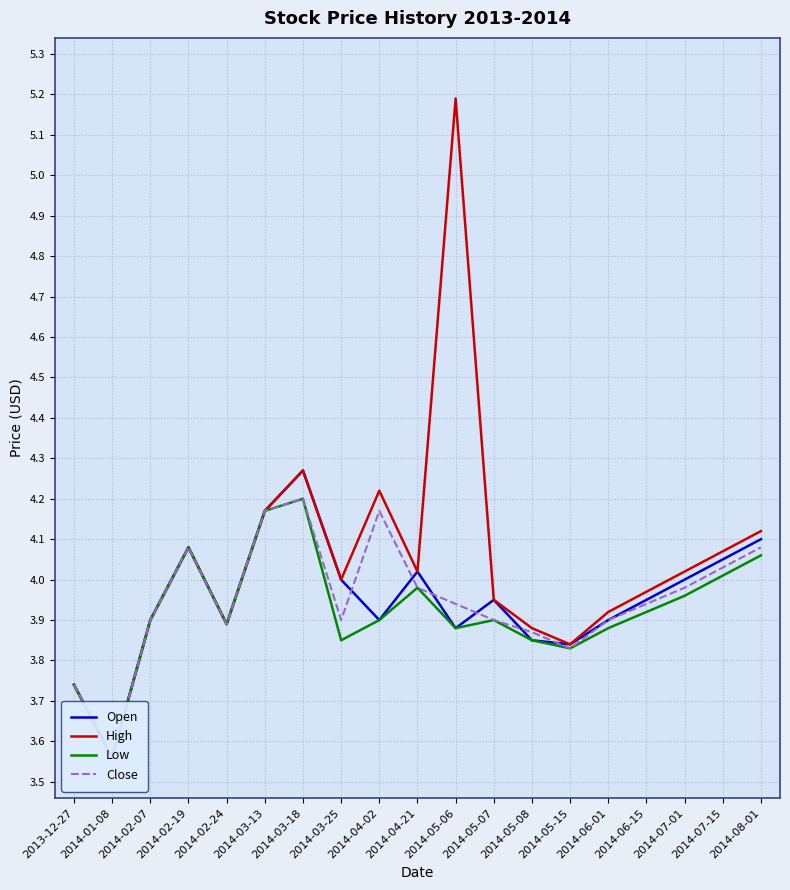

True or false: Open and Low intersect in this chart.

False